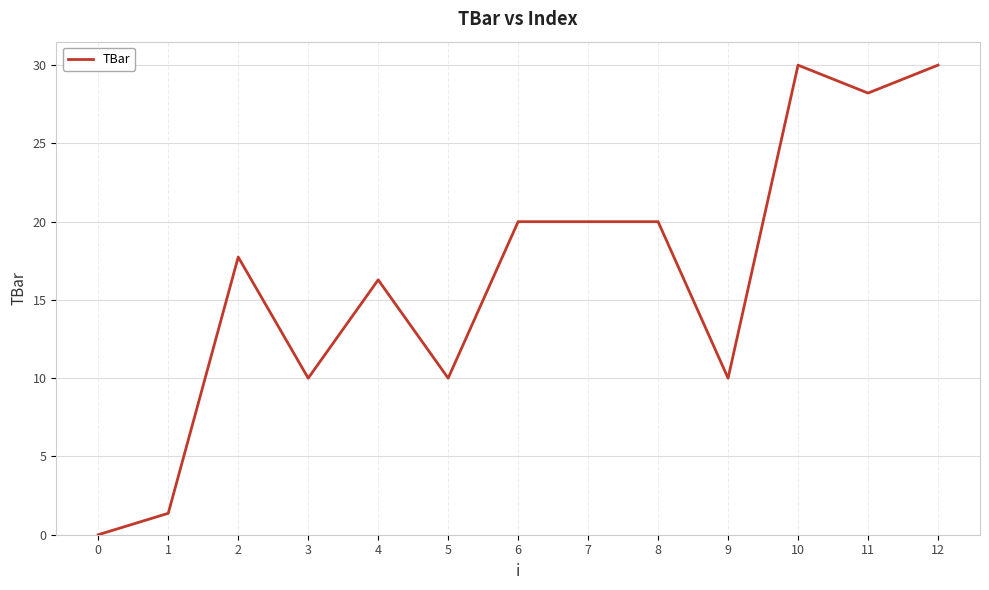

Where does the data first go above 17?

2